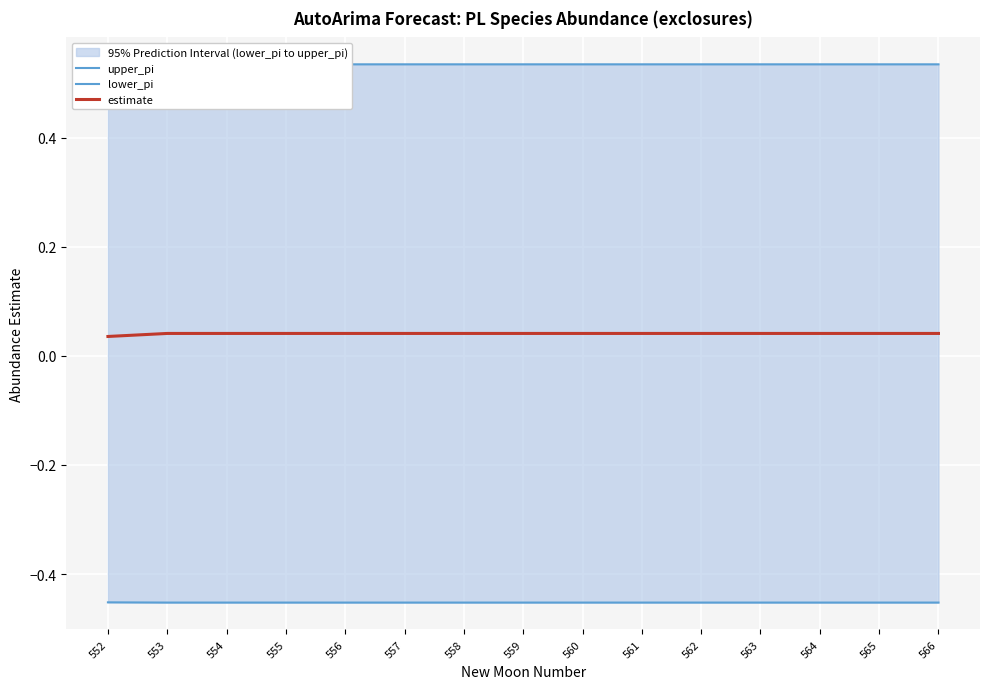

List the labels in order of upper_pi value, largest first.

553, 554, 555, 556, 557, 558, 559, 560, 561, 562, 563, 564, 565, 566, 552